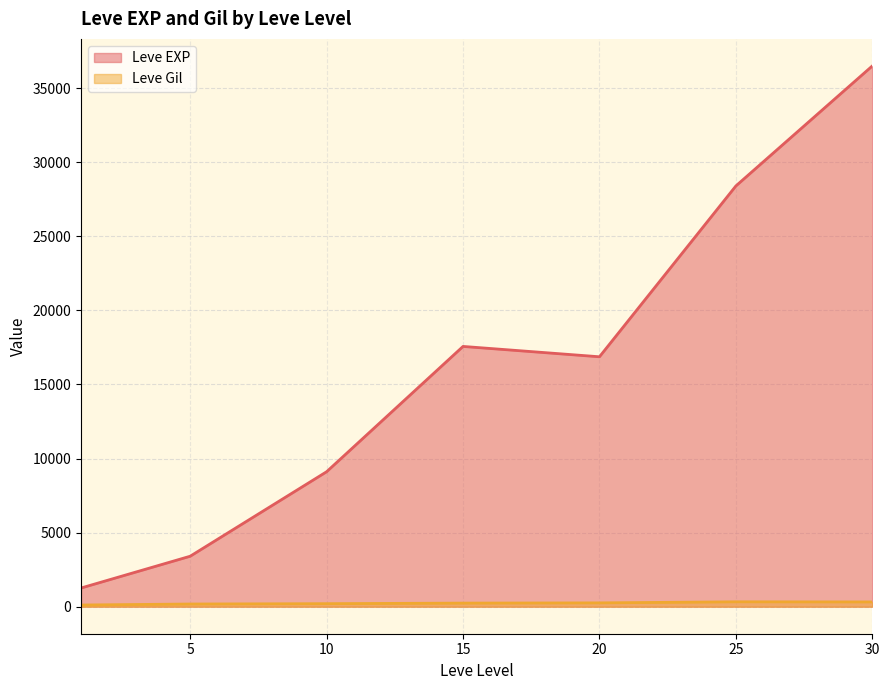

At 15, list the series in order from smallest to largest.

Leve Gil, Leve EXP